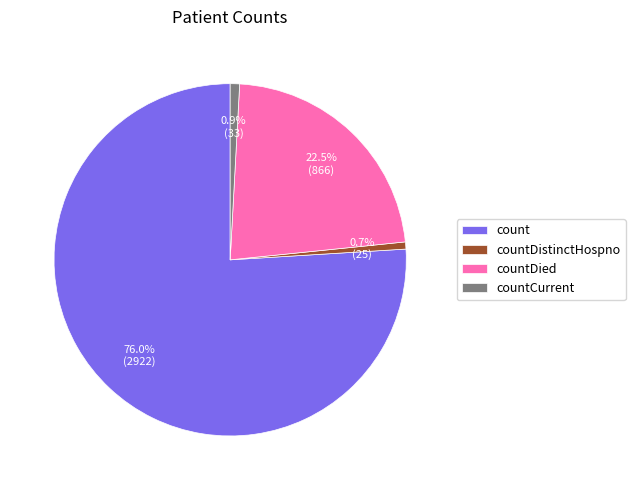

What is the largest slice in the pie chart?

count